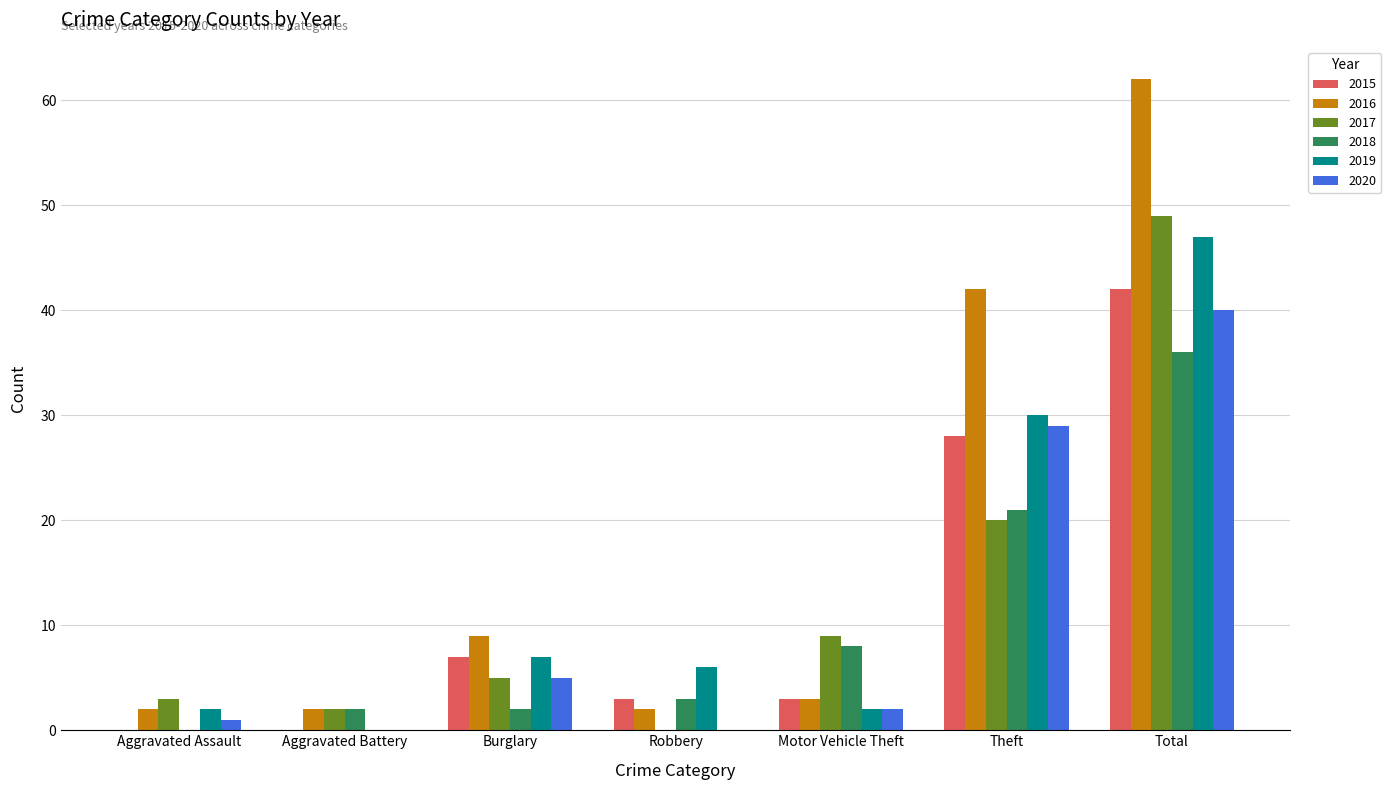

How many groups of bars are there?

7